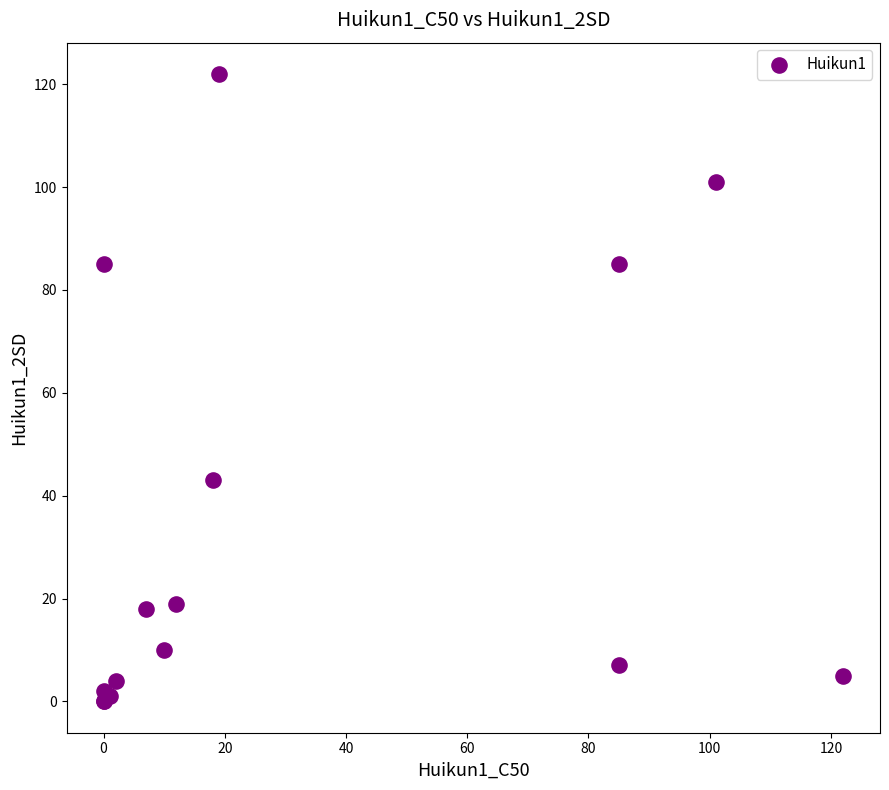

What Y value in the scatter plot is closest to 61?

43